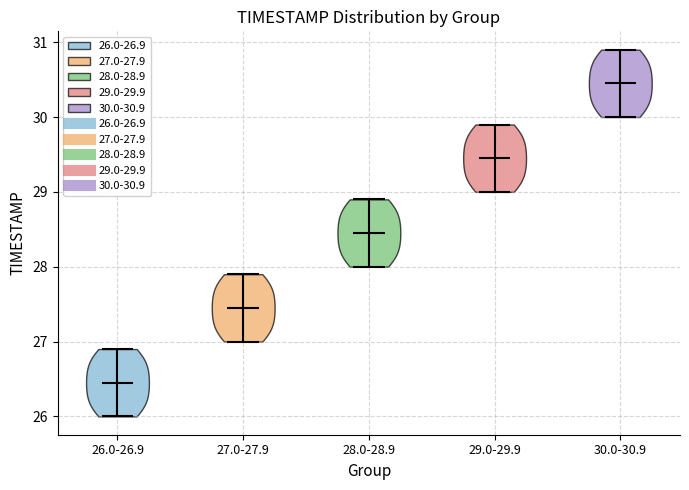

Reading left to right, read every violin against the y-axis: where its median line is, and the lowest and highest points it reaches. The values are not printed on the chart, so give them approximately, as read against the axis.

26.0-26.9: median line 26.5, lowest point 26.0, highest point 26.9
27.0-27.9: median line 27.5, lowest point 27.0, highest point 27.9
28.0-28.9: median line 28.5, lowest point 28.0, highest point 28.9
29.0-29.9: median line 29.5, lowest point 29.0, highest point 29.9
30.0-30.9: median line 30.5, lowest point 30.0, highest point 30.9